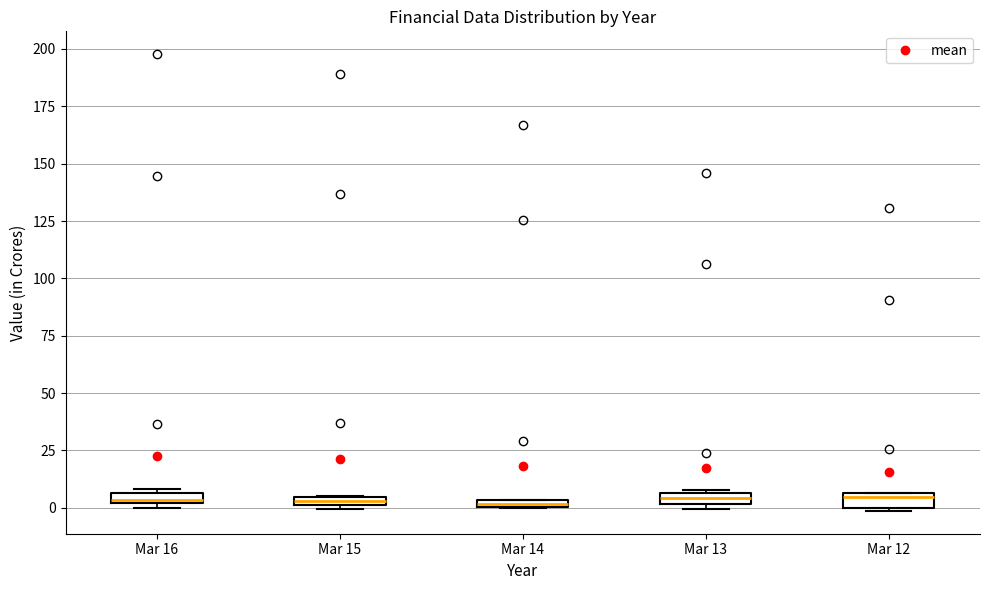

Where is the upper edge of the box for Mar 14 on the y-axis? The values are not printed on the chart, so give them approximately, as read against the axis.

5